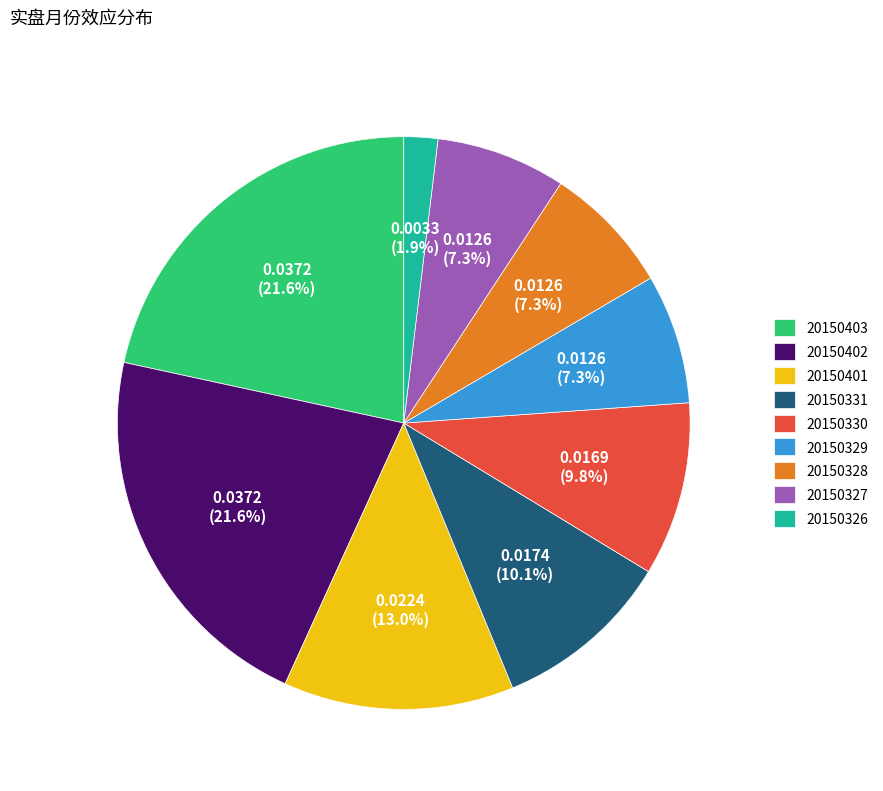

Count the number of slices in the pie.

9